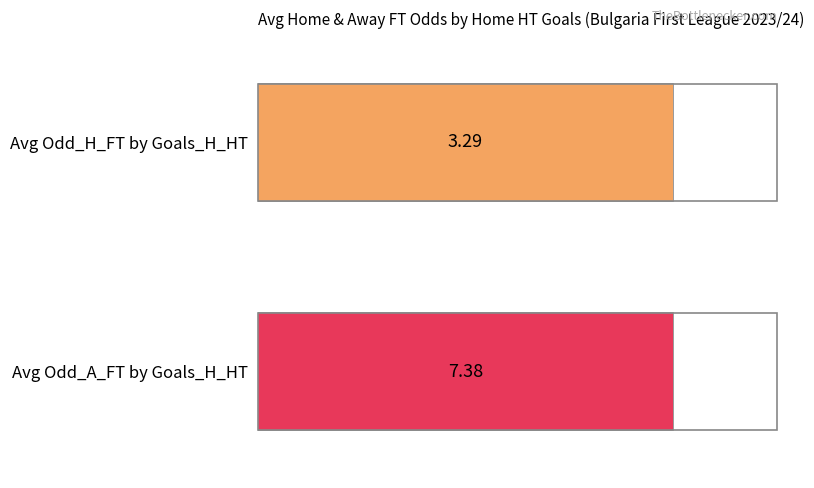

True or false: Avg Odd_A_FT has a value of 3.6 at 12.

False